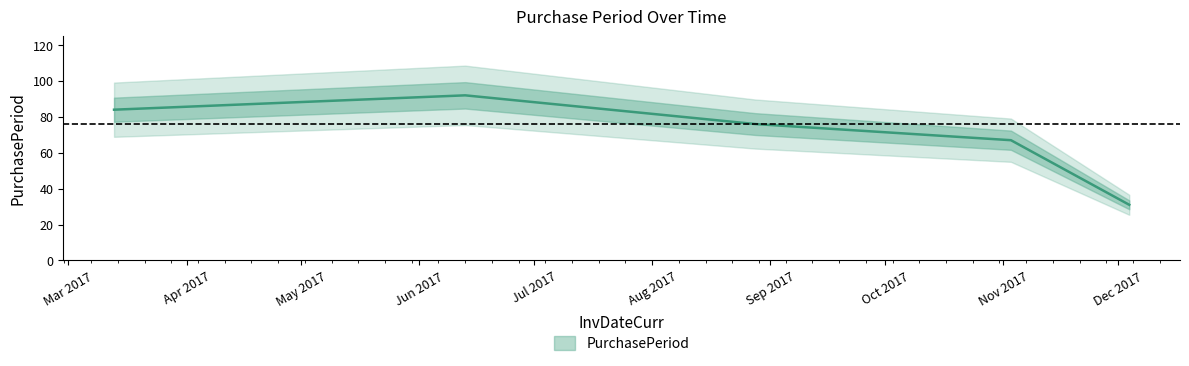

What is the difference between the values at 2017-06-13 and 2017-03-13?

8